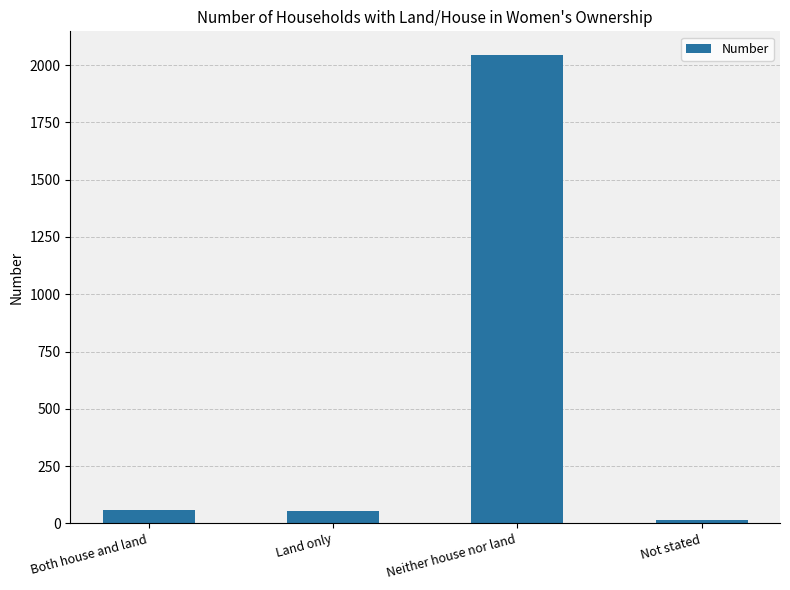

What is the value of the 1st bar from the left?

59